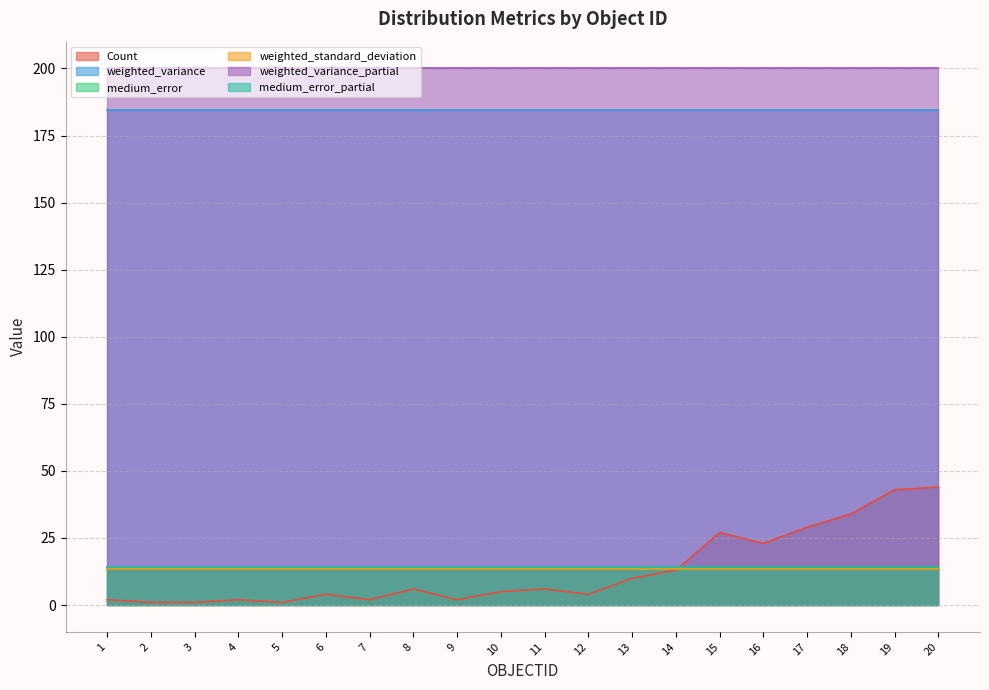

How many data points does each series have?

20